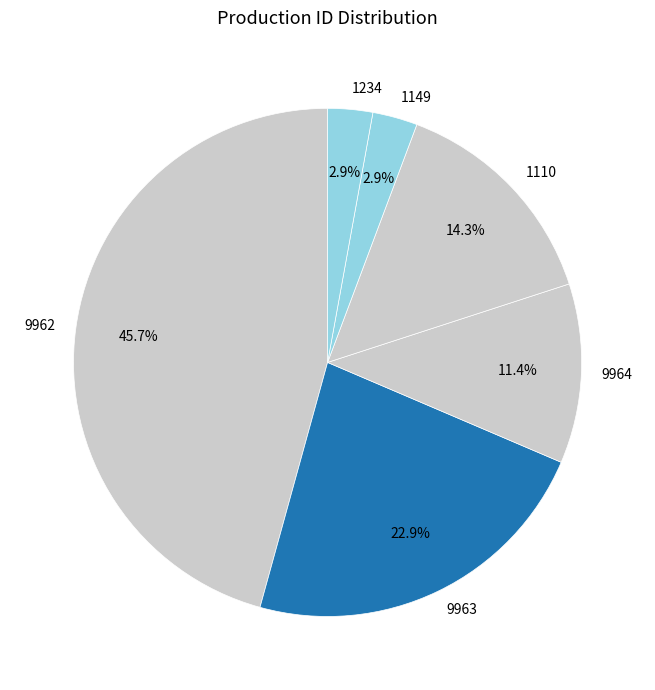

Which slice is the largest?

9962